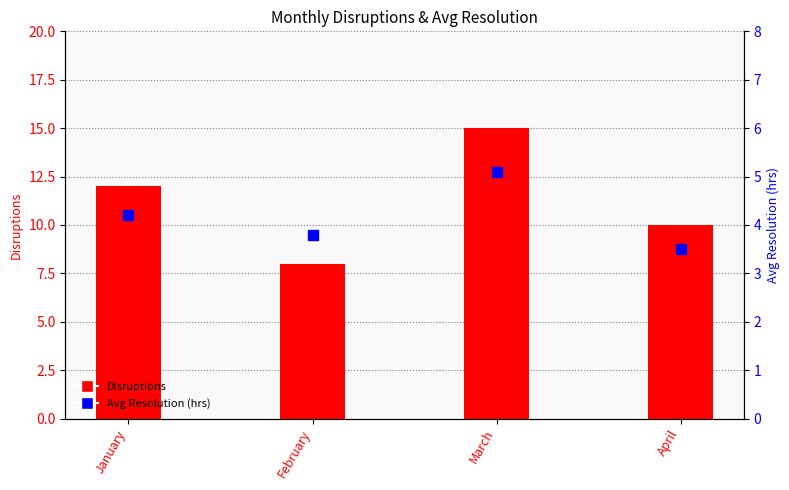

What is the average value of the Disruptions series?

11.2